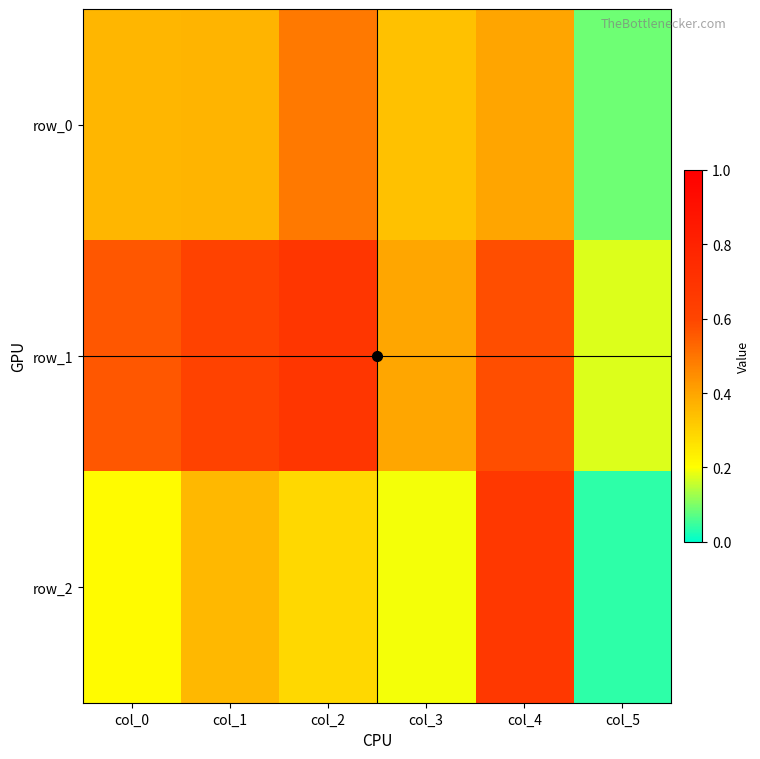

The row_1 series shows 1.1 at col_2. True or false?

False